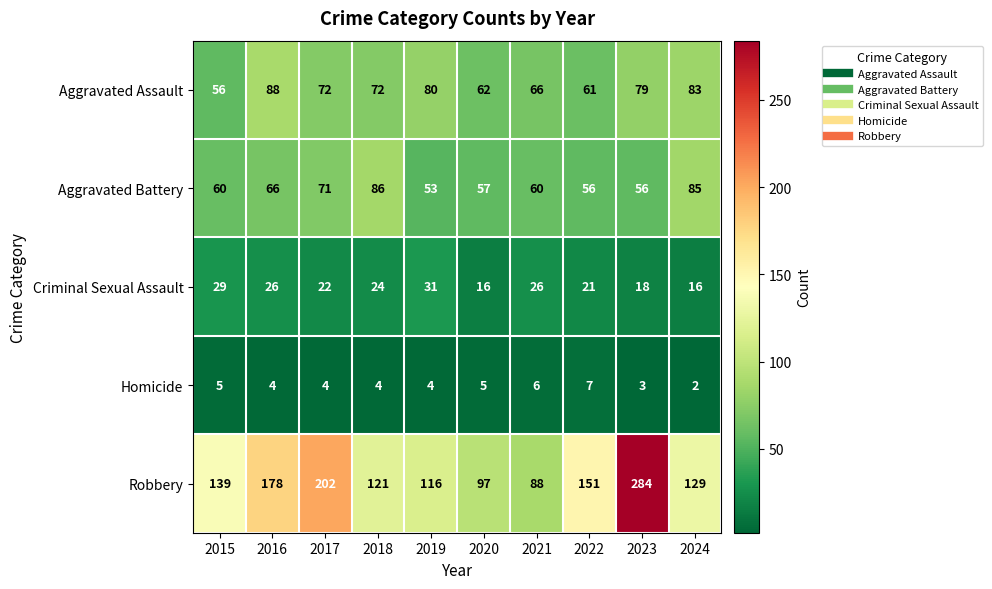

Between 2018 and 2019, which series saw the biggest shift?

Aggravated Battery